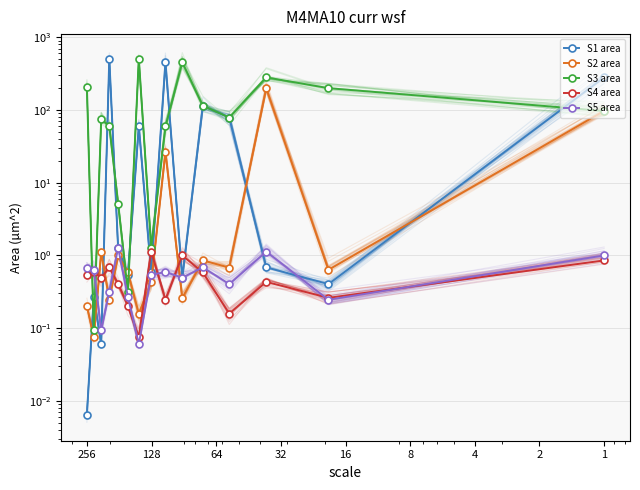

What are all the series names shown in the legend?

S1 area, S2 area, S3 area, S4 area, S5 area